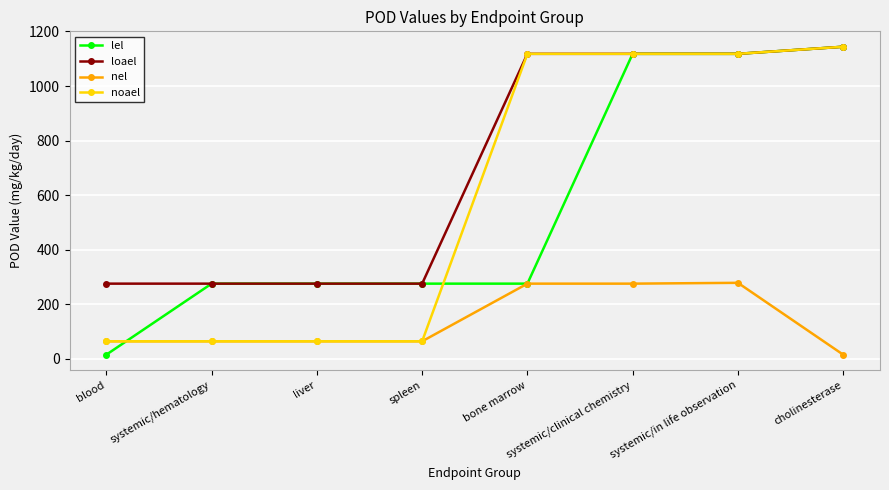

Is it true that nel equals 279.0 at systemic/in life observation?

True